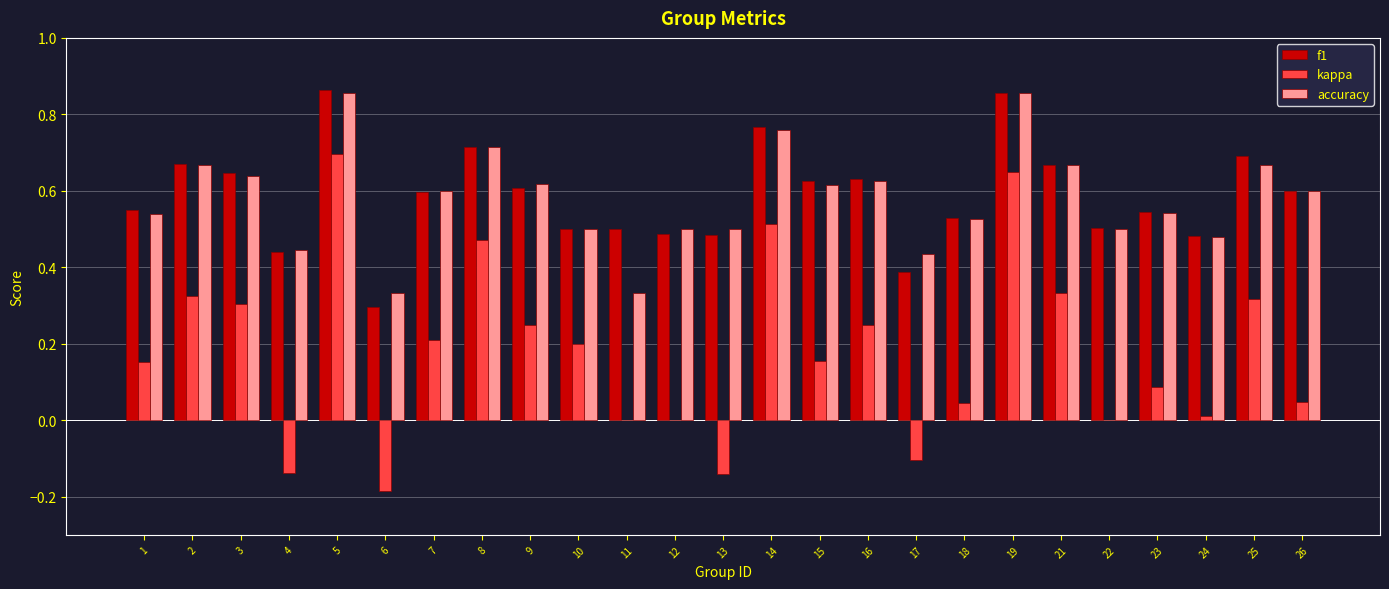

Which category has the highest value in the kappa series?

5